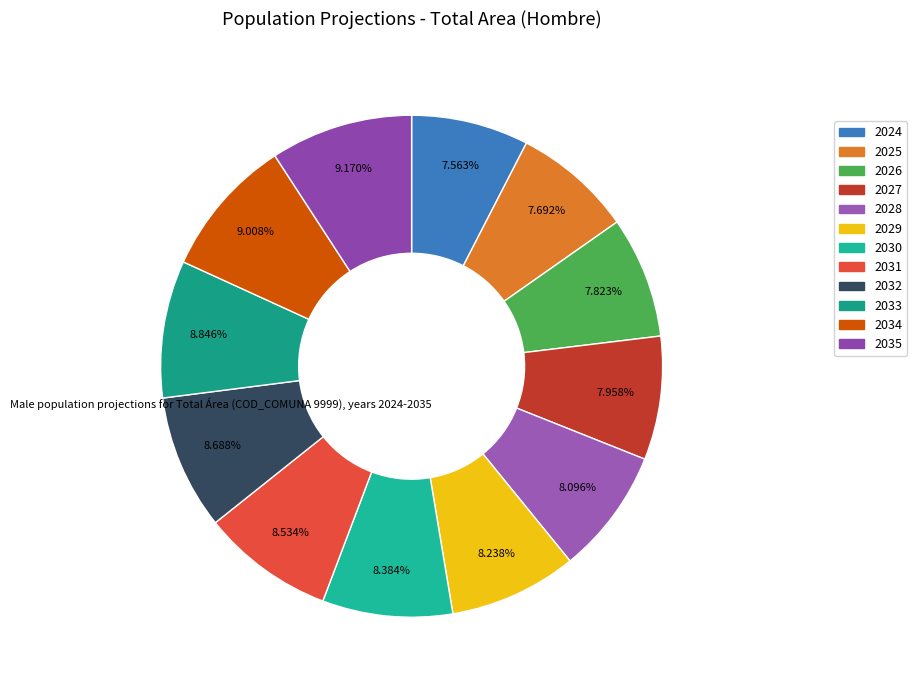

Is it true that 2027 is 1% of the pie?

False